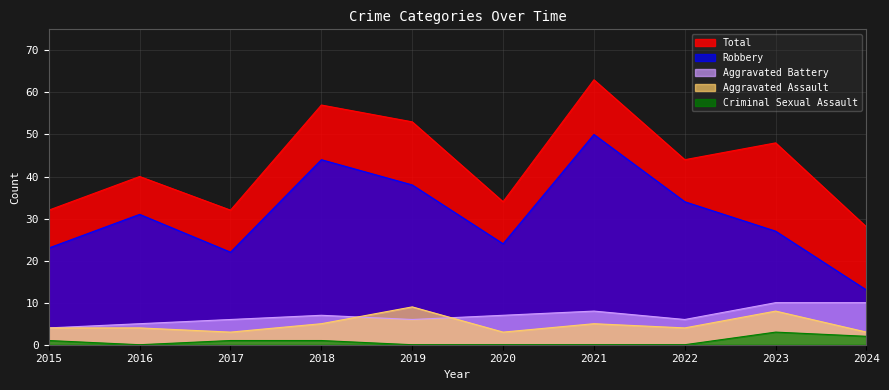

What is the maximum value shown in the chart?

63